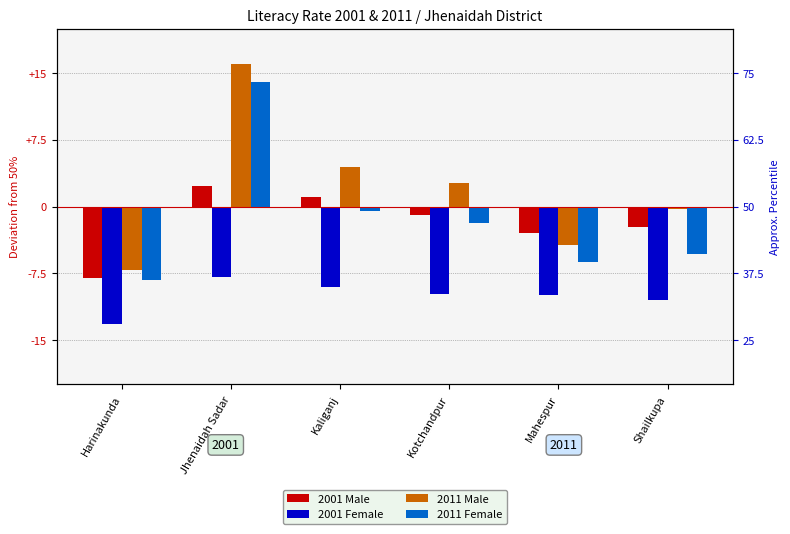

The 2001 Female series shows -6.6 at Kotchandpur. True or false?

False